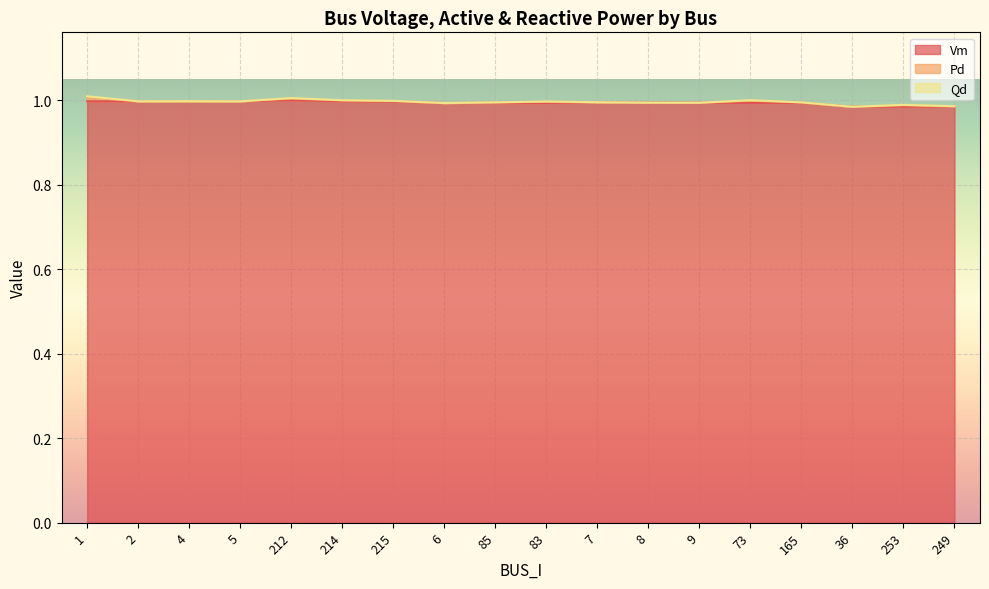

How many lines are shown in the chart?

3